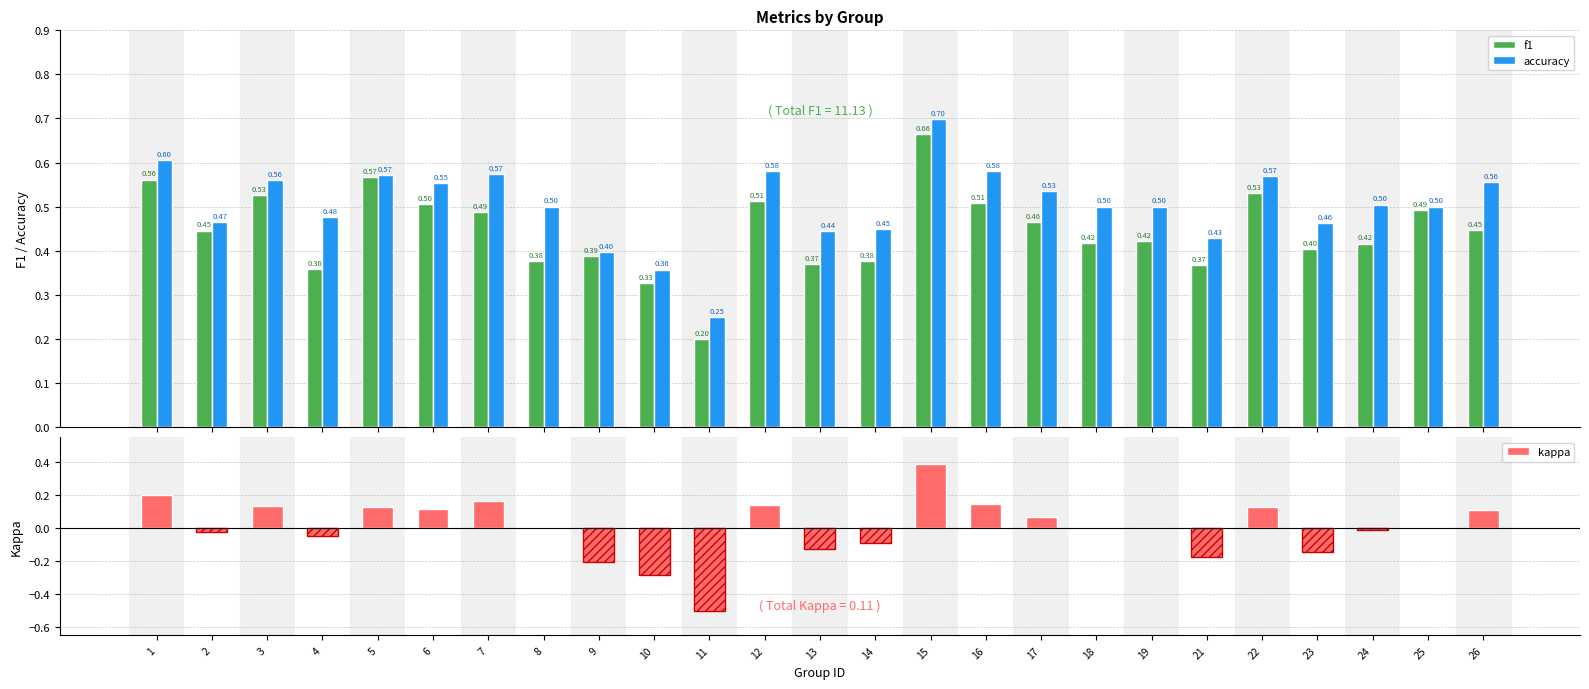

Is it true that f1 equals 0.5 at 17?

True